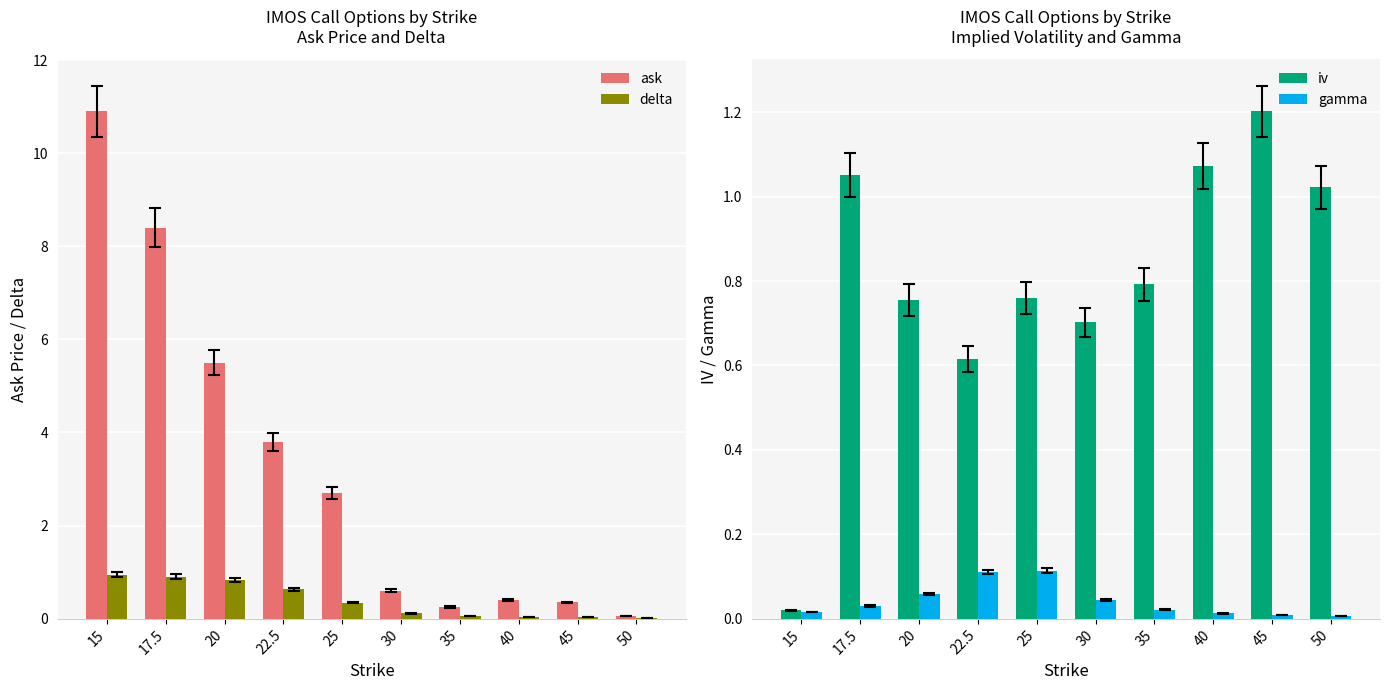

Which category has the highest value across all series?

15